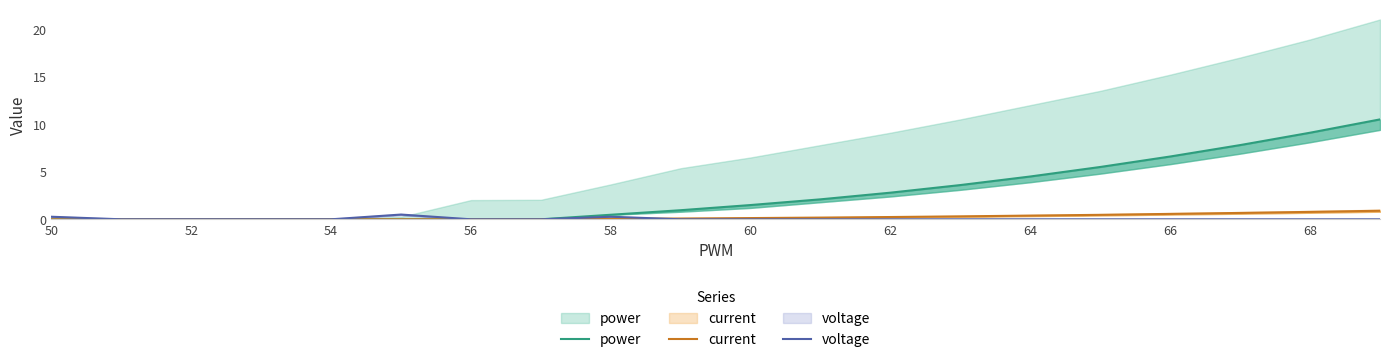

Reading left to right, transcribe all the data shown in this chart.

power: 0.0	0.0	0.0	0.0	0.0	0.0	0.0	0.0	0.5	1.0	1.5	2.1	2.8	3.6	4.5	5.5	6.6	7.8	9.1	10.5
current: 0.0	0.0	0.0	0.0	0.0	0.0	0.0	0.0	0.0	0.1	0.1	0.2	0.2	0.3	0.4	0.5	0.6	0.7	0.8	0.9
voltage: 0.3	0.0	0.0	0.0	0.0	0.5	0.0	0.0	0.3	0.0	0.0	0.0	0.0	0.0	0.0	0.0	0.0	0.0	0.0	0.0